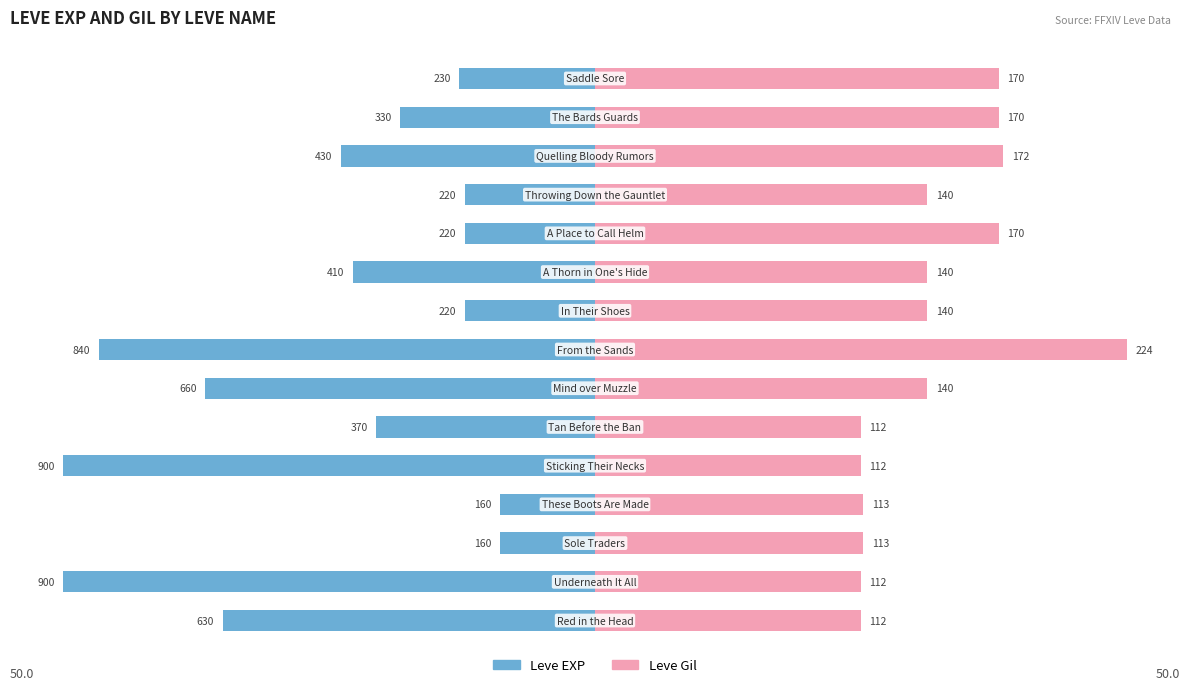

What are all the series names shown in the legend?

Leve EXP, Leve Gil